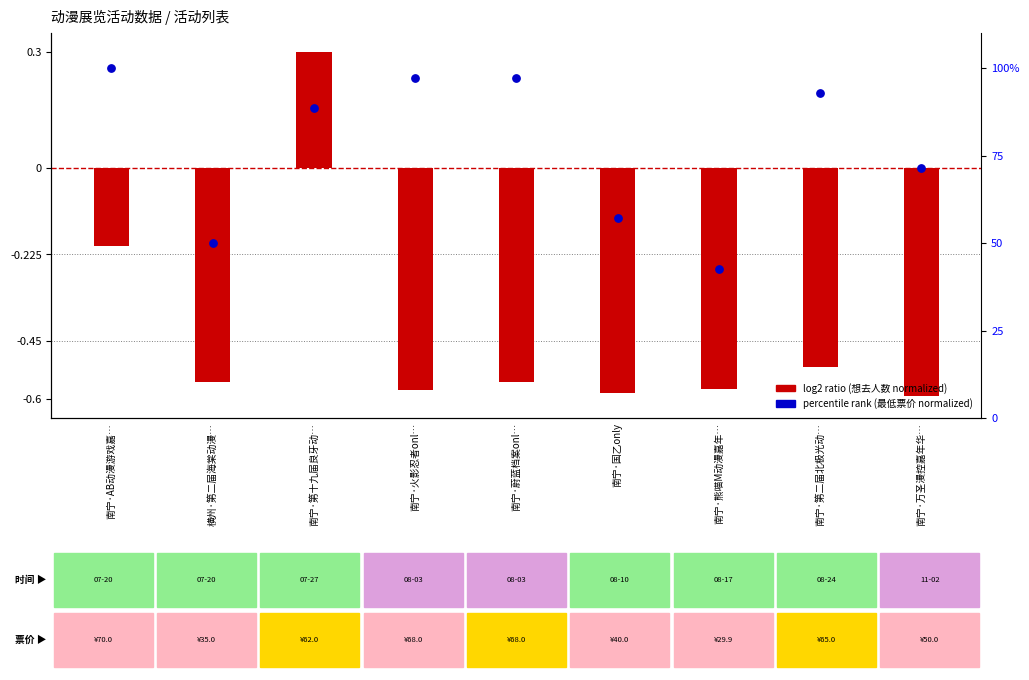

At how many categories does at least one series exceed 50?

7